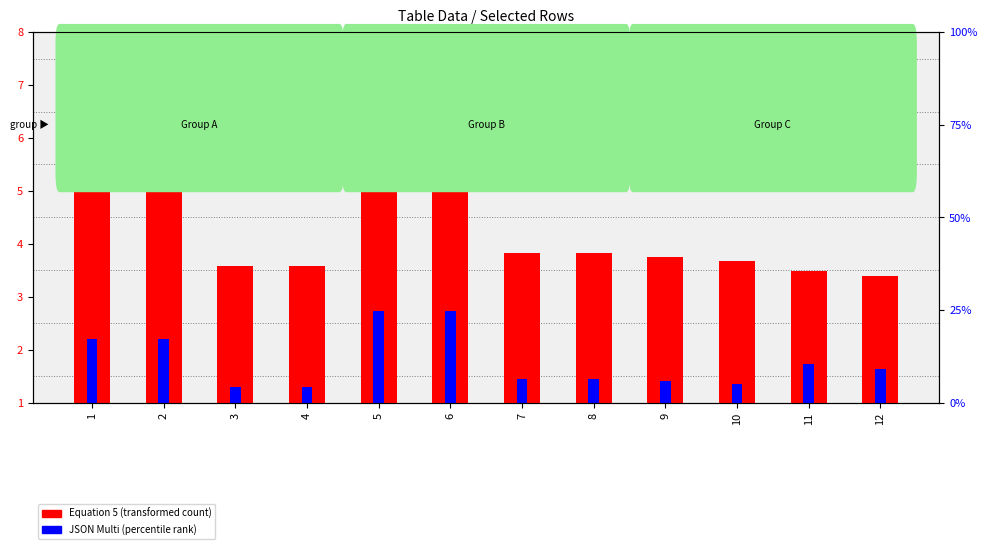

What is the minimum value shown in the chart?

1.3